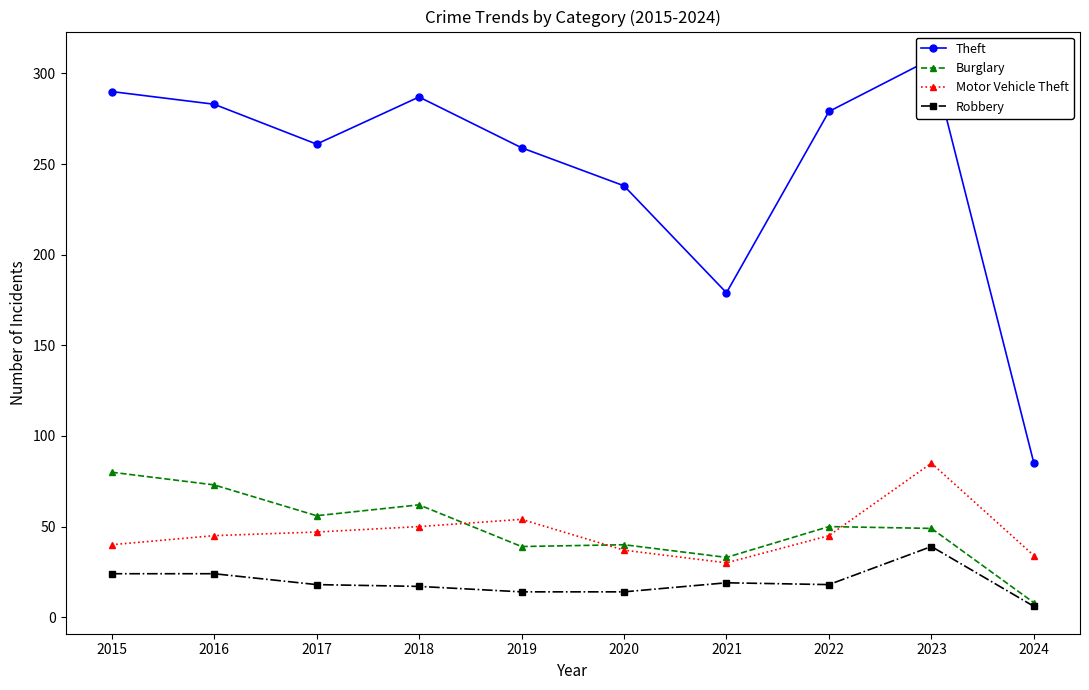

Where is the first local minimum for Burglary?

2017